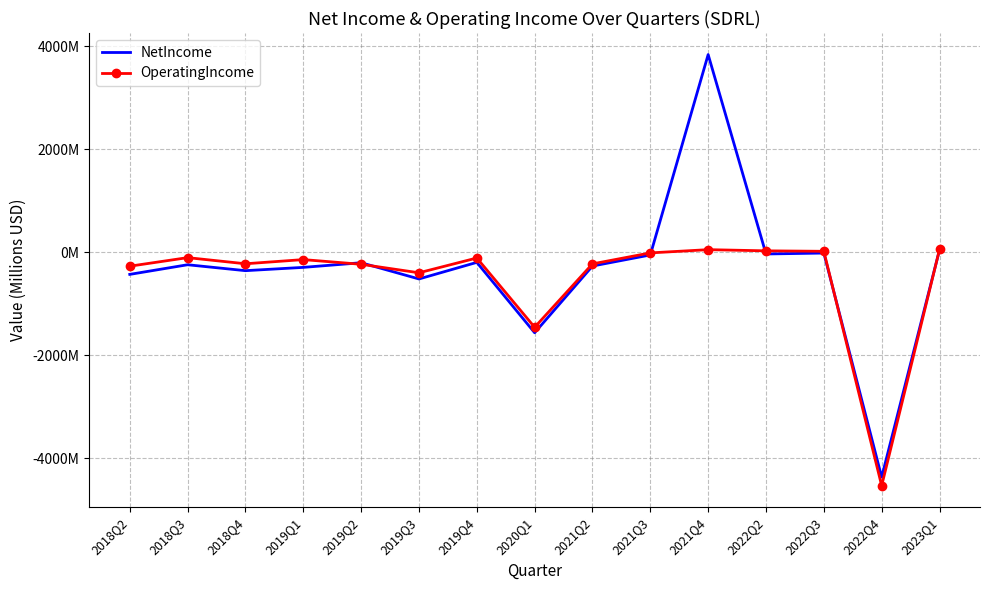

What are all the series names shown in the legend?

NetIncome, OperatingIncome